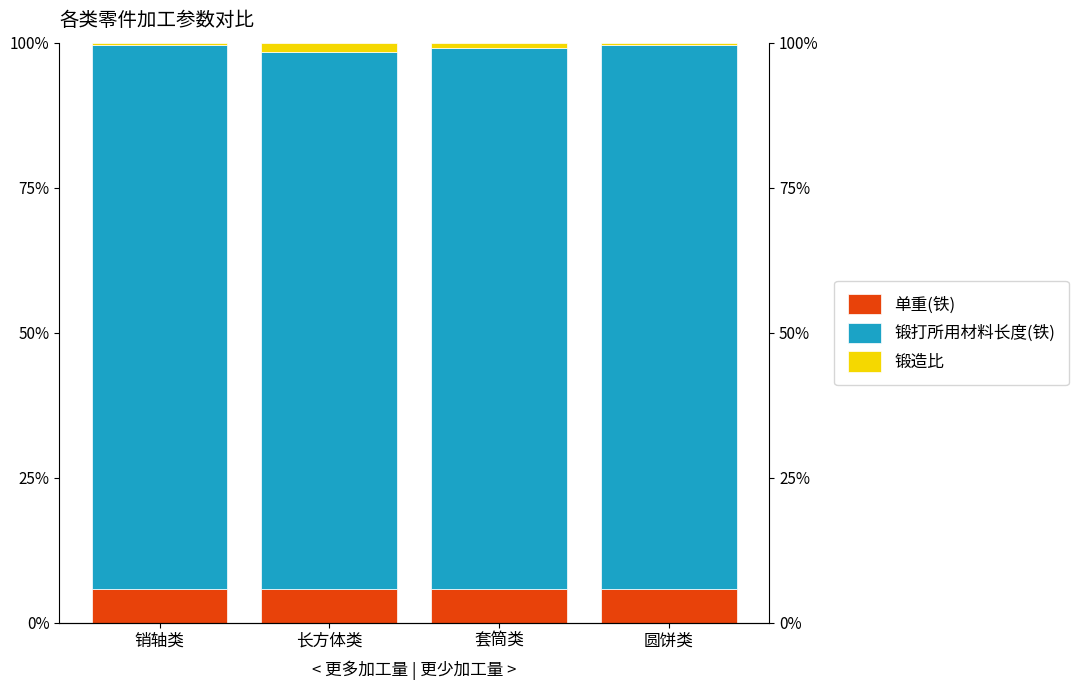

Between 圆饼类 and 套筒类, which is larger?

圆饼类